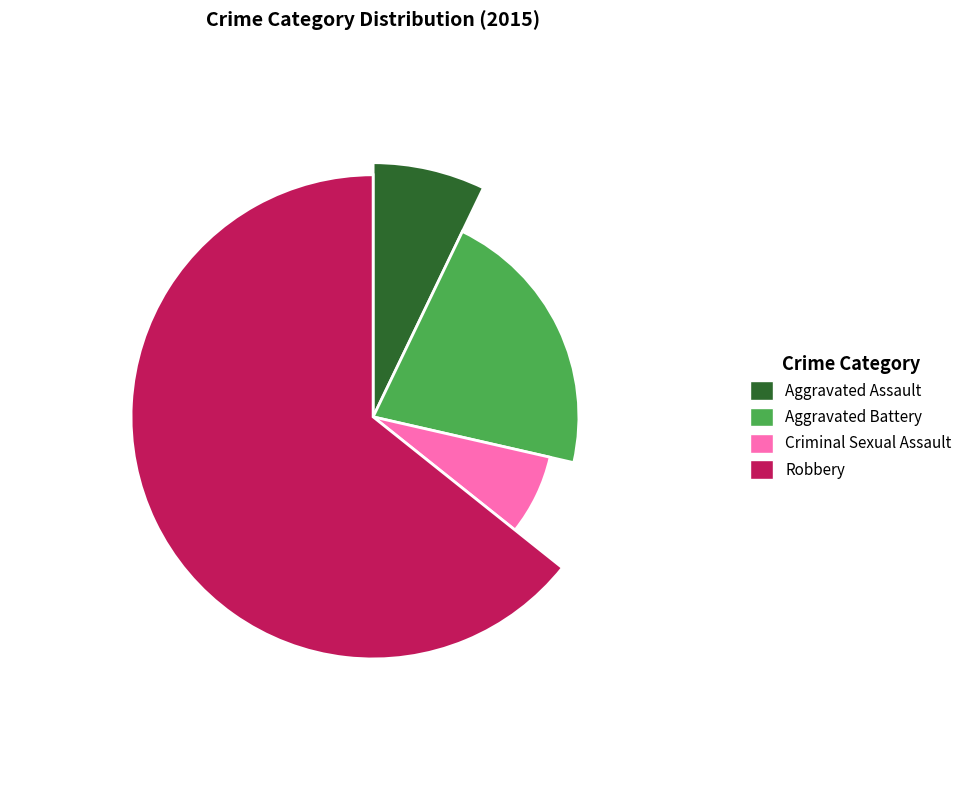

Which category has the smallest portion of the pie?

Aggravated Assault